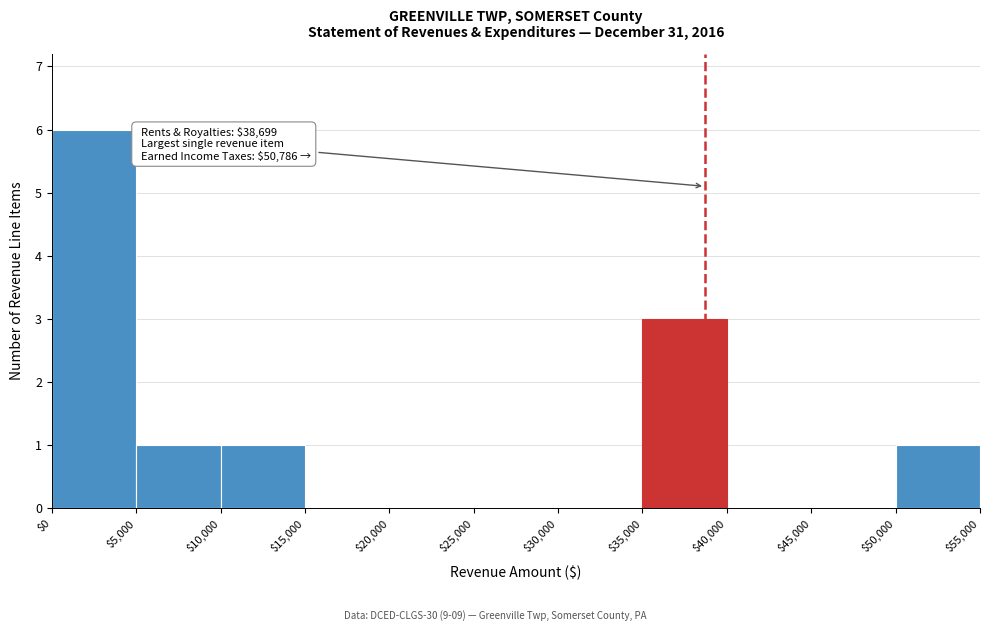

Which range on the x-axis has the tallest bar?

$0 to $5,000